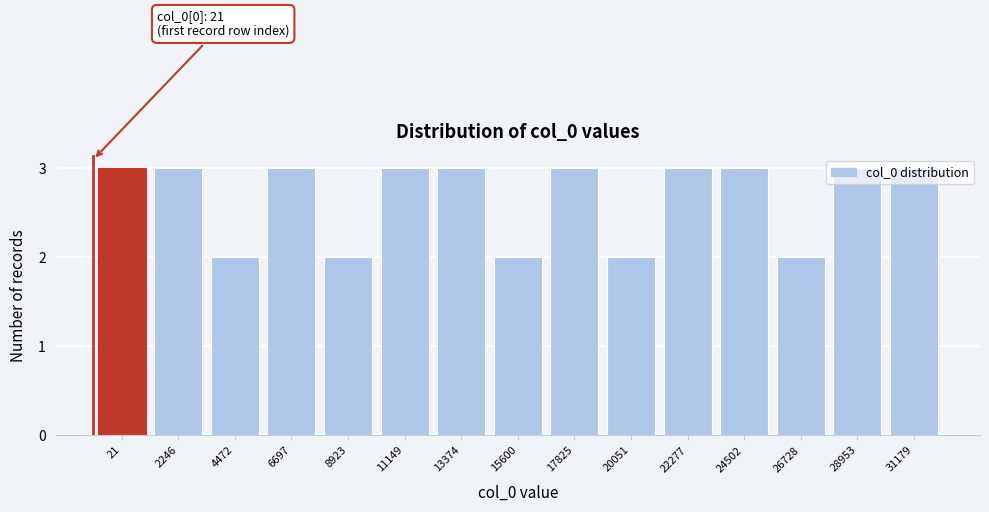

The chart shows a value of 3 at 8923. True or false?

False